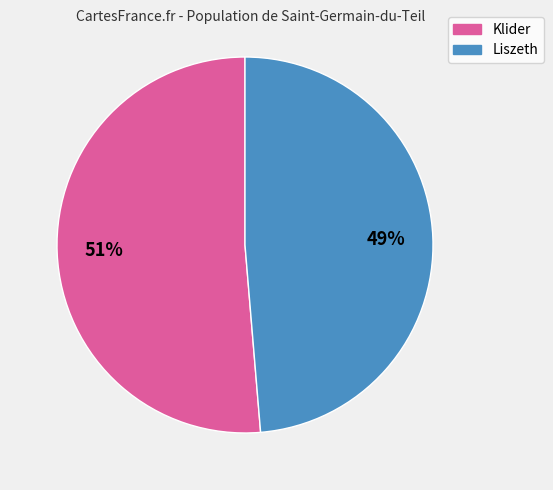

Between Klider and Liszeth, which is larger?

Klider